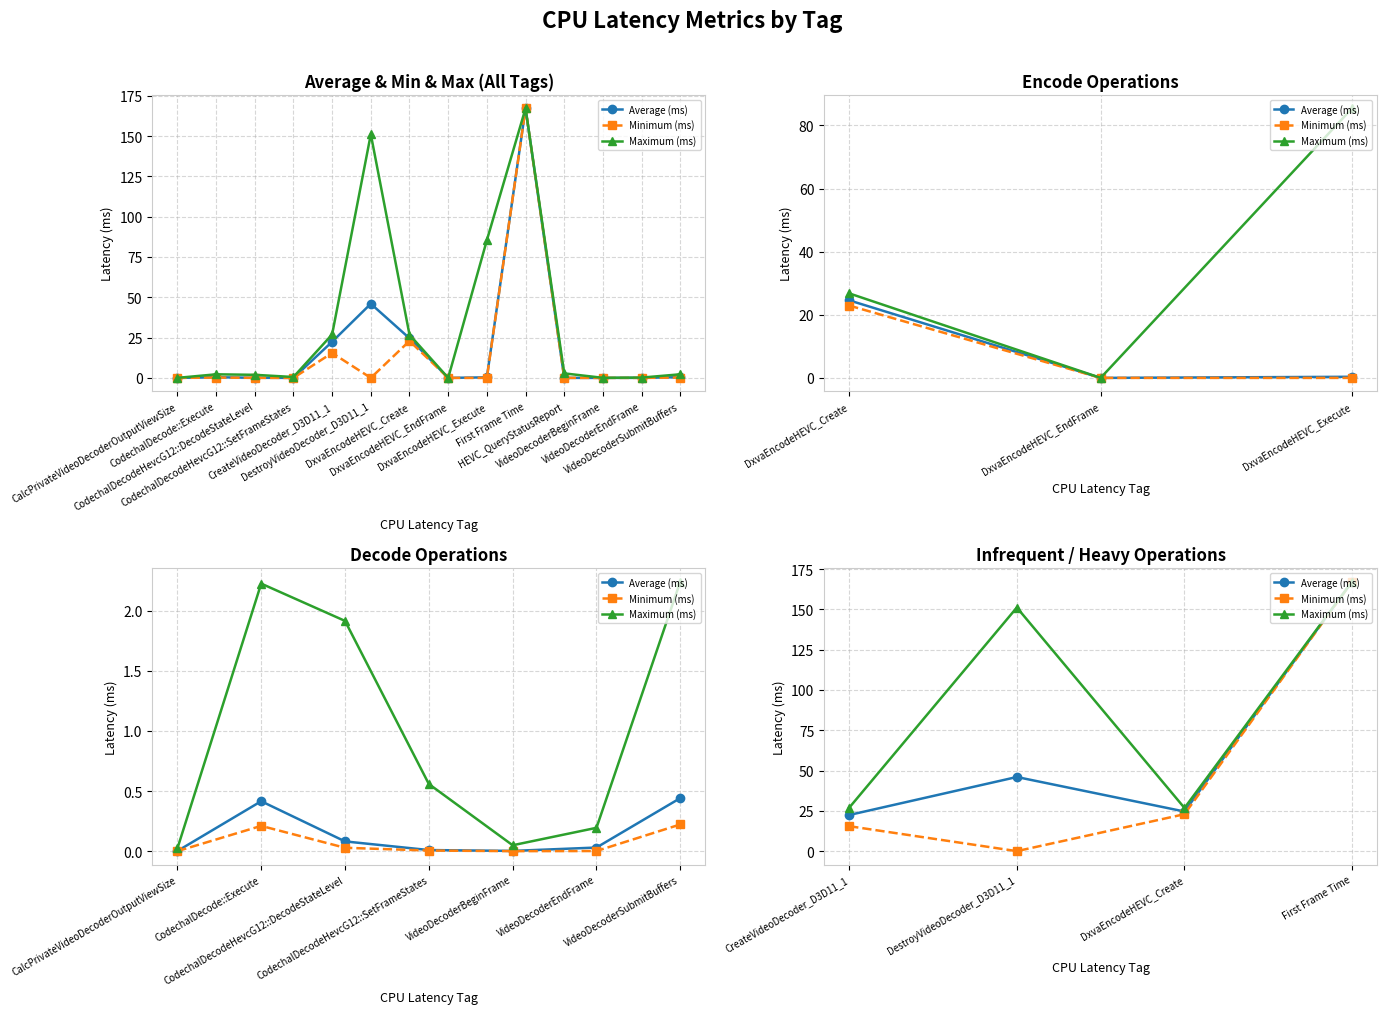

List the series in order of their peak value, lowest first.

Average (ms), Minimum (ms), Maximum (ms)